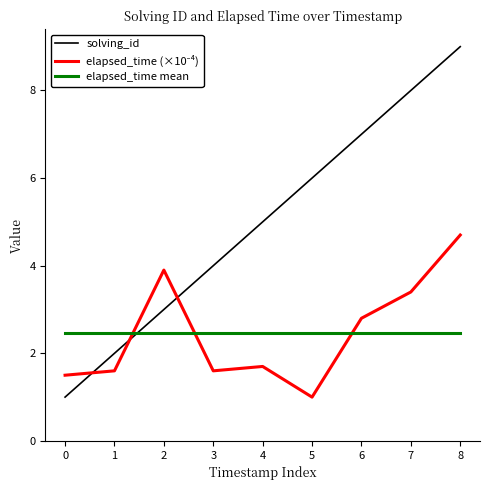

True or false: elapsed_time mean has a value of 2.5 at 2.

True